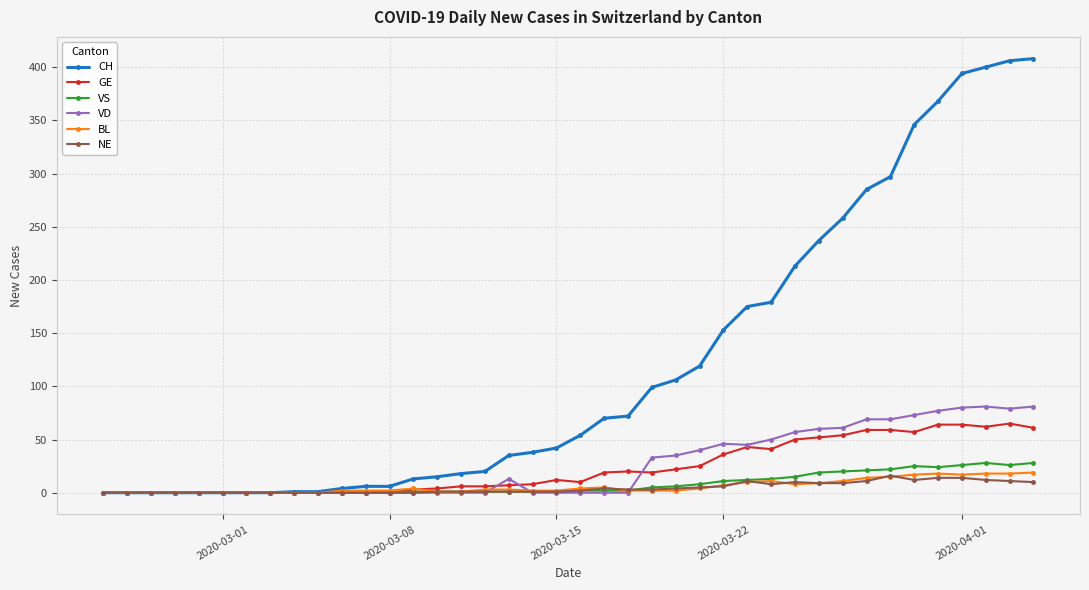

Which series has the widest spread of values?

CH